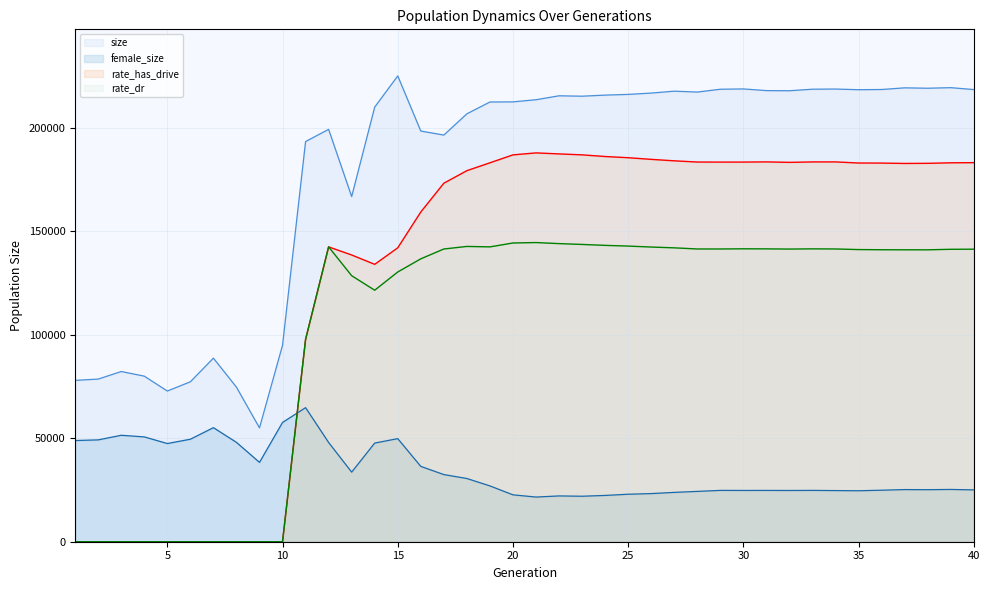

How many lines are shown in the chart?

4